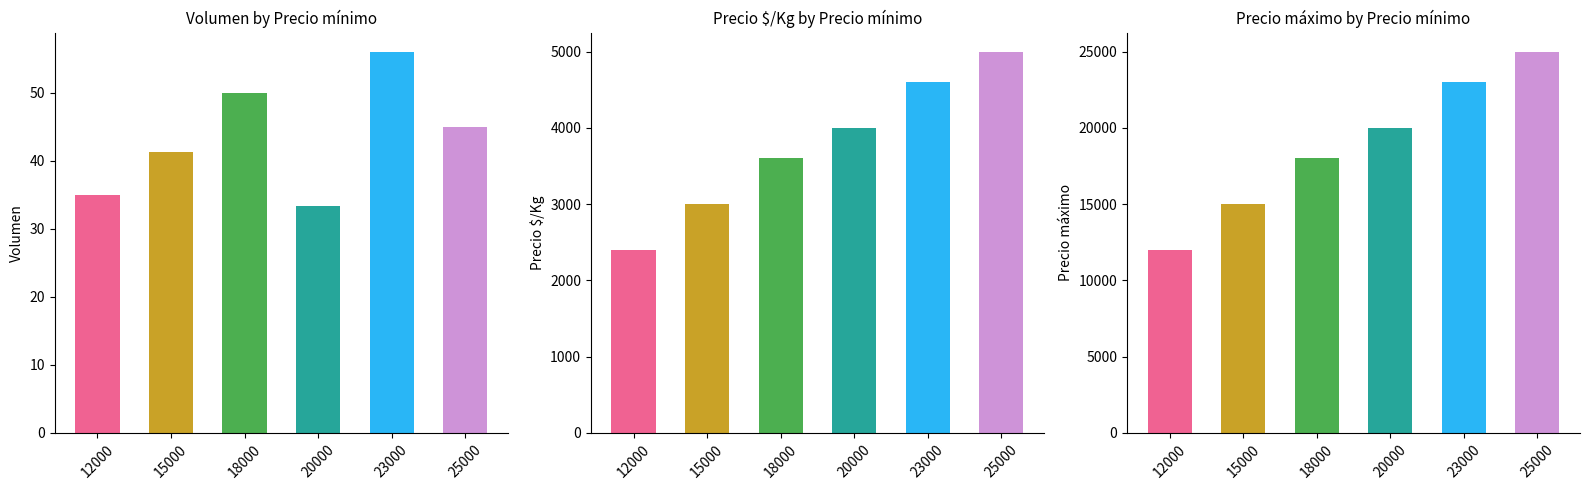

Rank the categories by Volumen value from lowest to highest.

20000, 12000, 15000, 25000, 18000, 23000